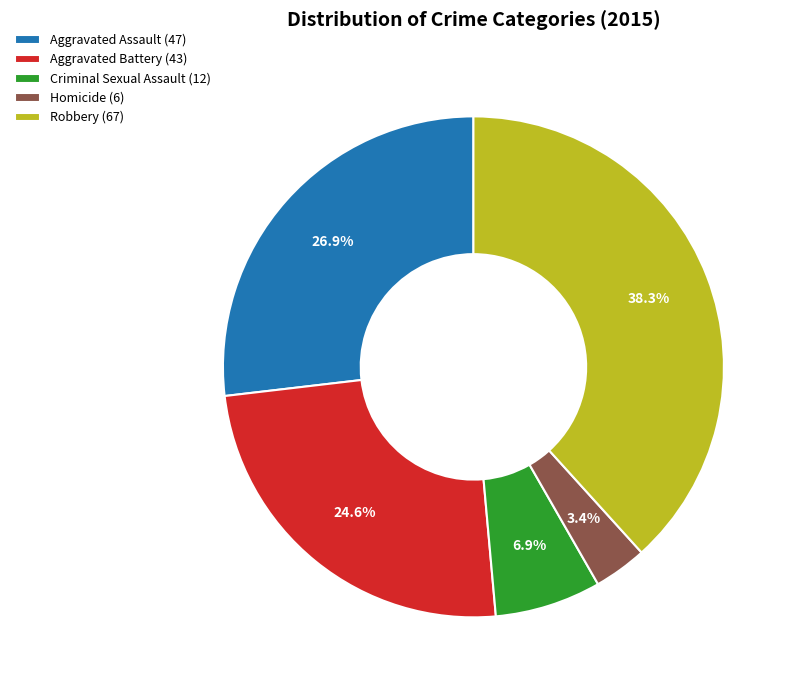

What is the largest slice in the pie chart?

Robbery